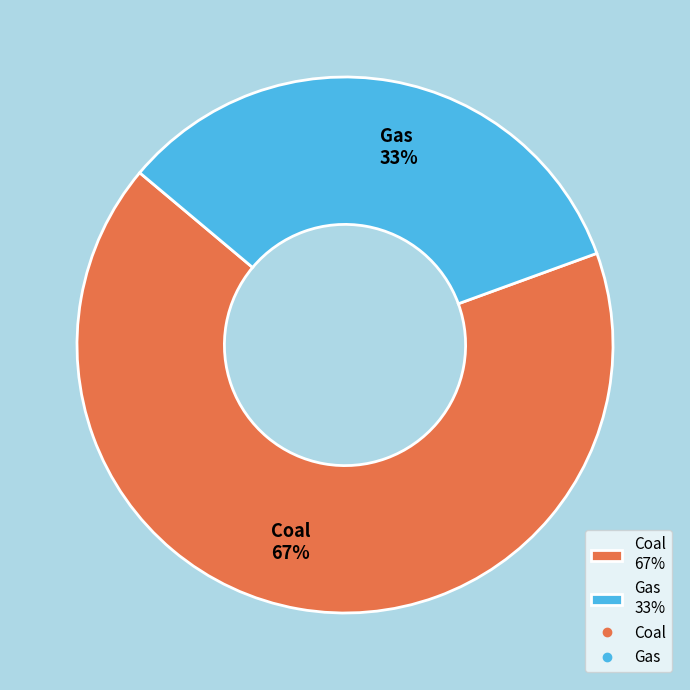

How many segments does this pie chart have?

2